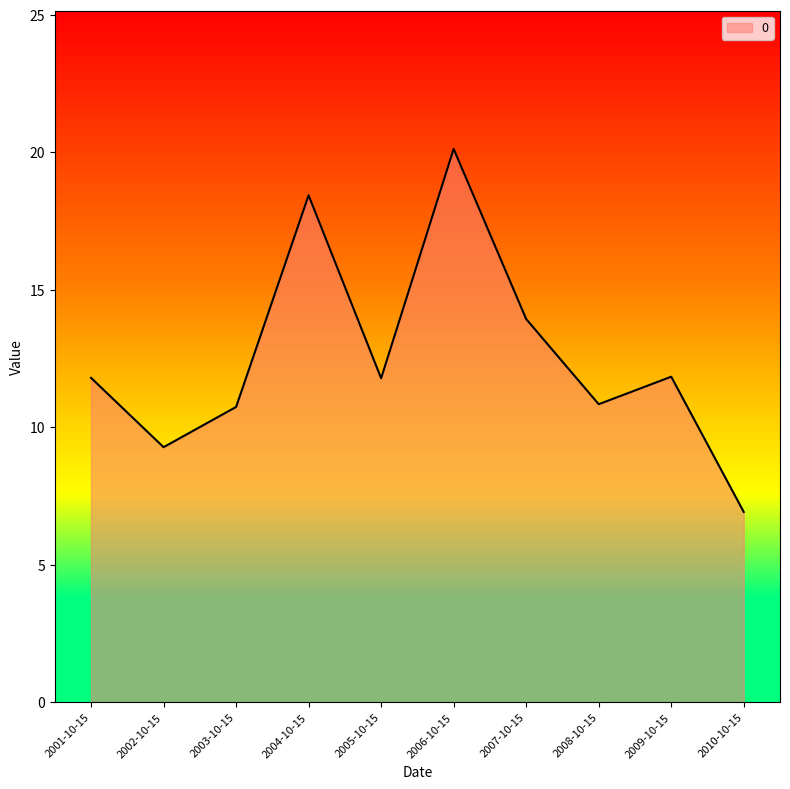

Between 2003-10-15 and 2004-10-15, which is larger?

2004-10-15